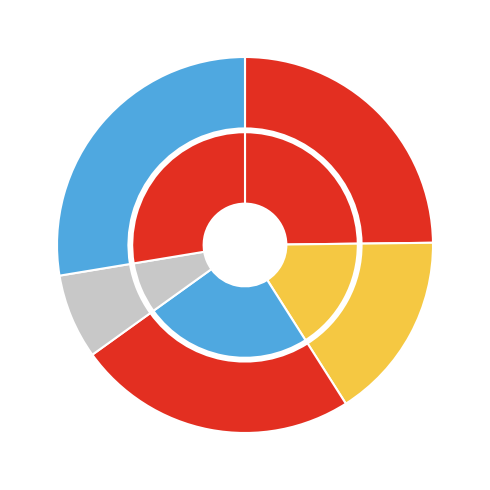

How much of the chart is everything except 读严光传·一栖岩壑一冲霄?

92.7%